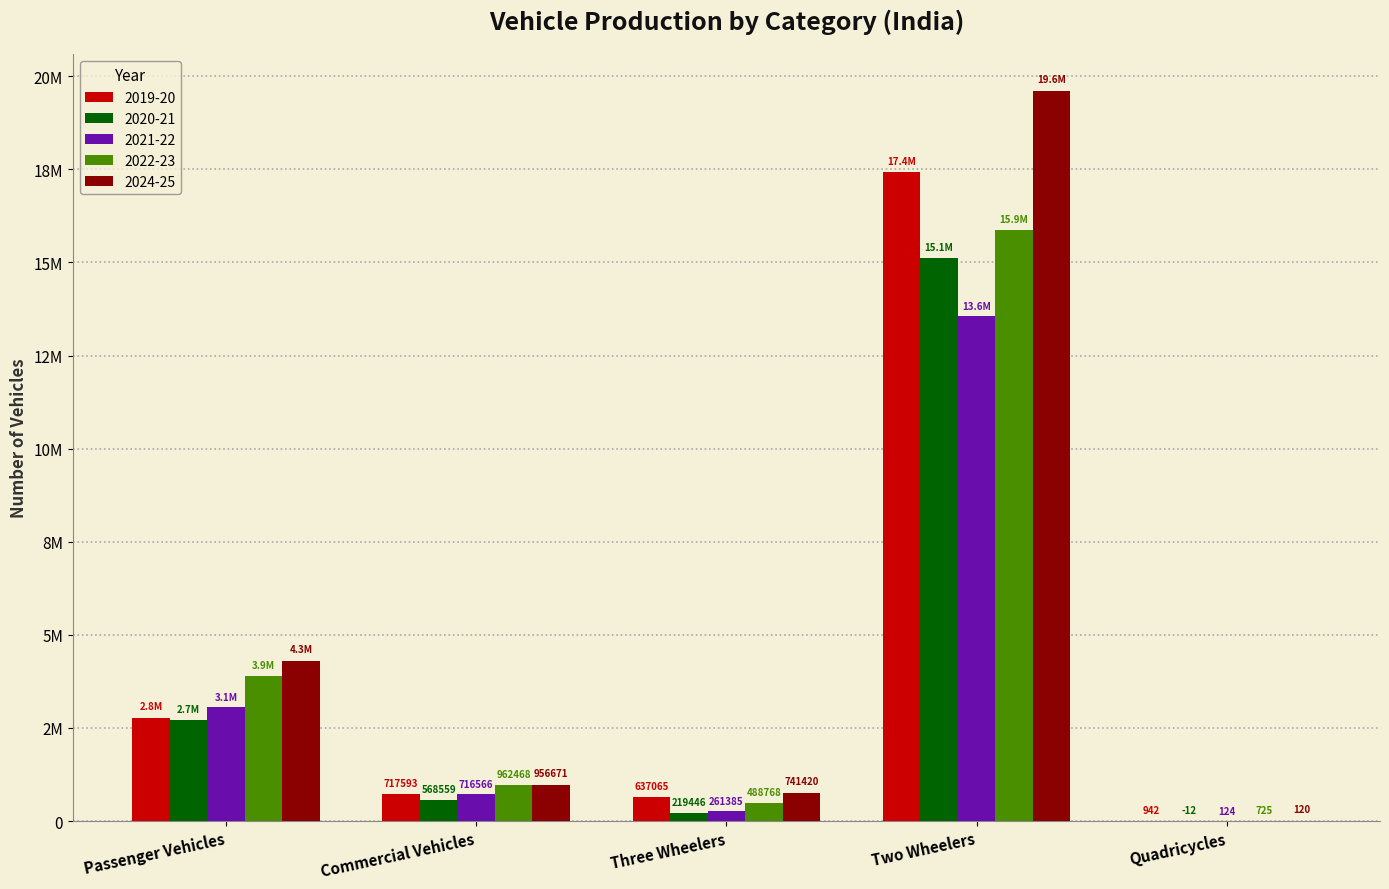

What is the label of the 1st bar from the right?

Quadricycles